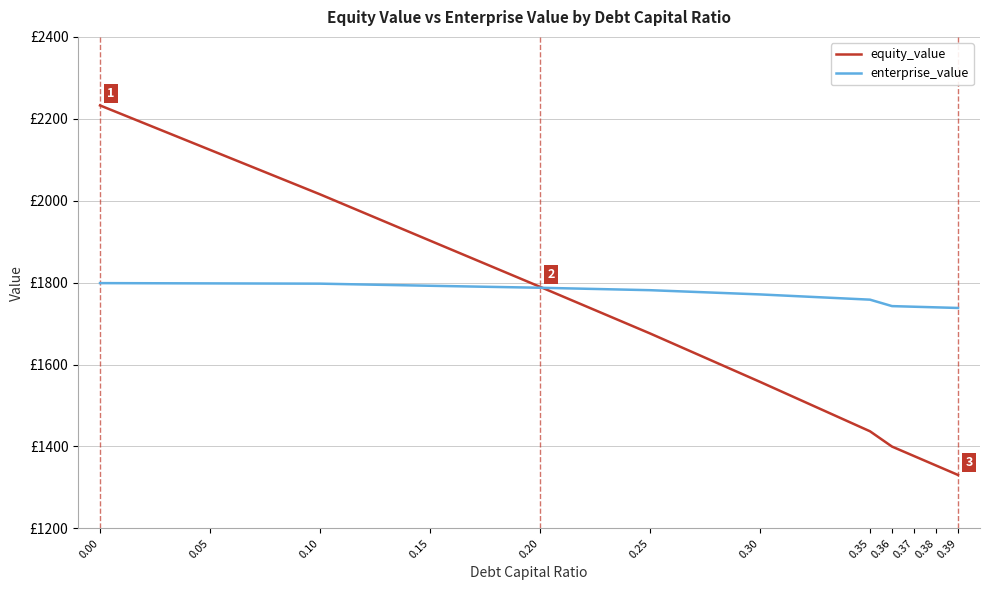

Does the chart display data point markers on the line(s)?

No